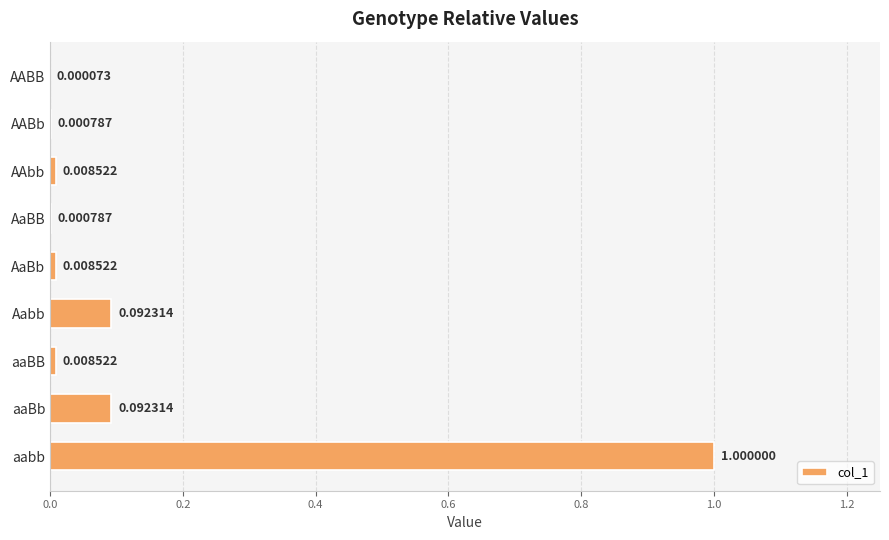

Where is the data nearest to the value 0?

AABB